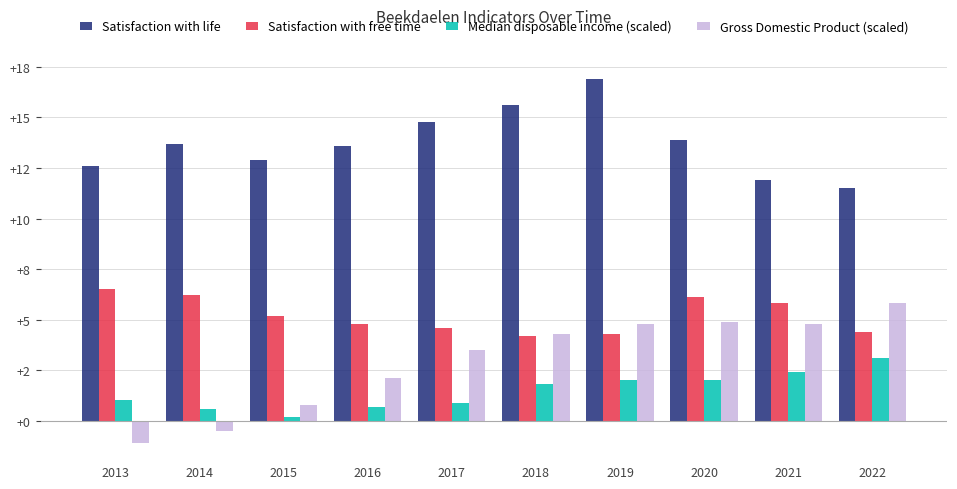

True or false: Satisfaction with life has a value of 23.7 at 2020.

False